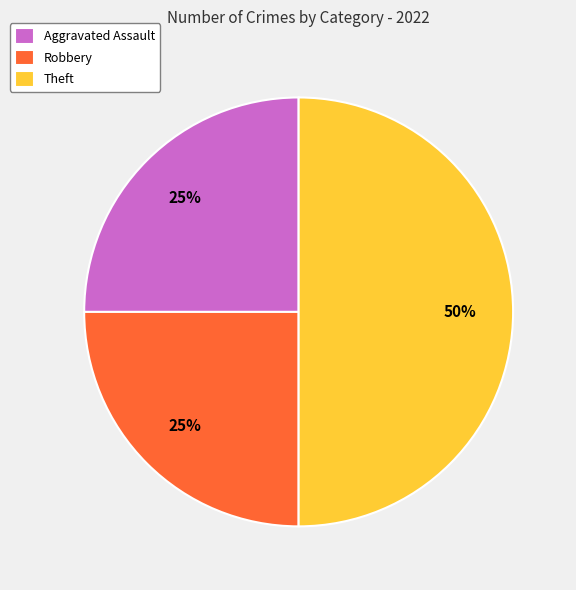

What is the ratio of the value at Robbery to the value at Theft?

0.5